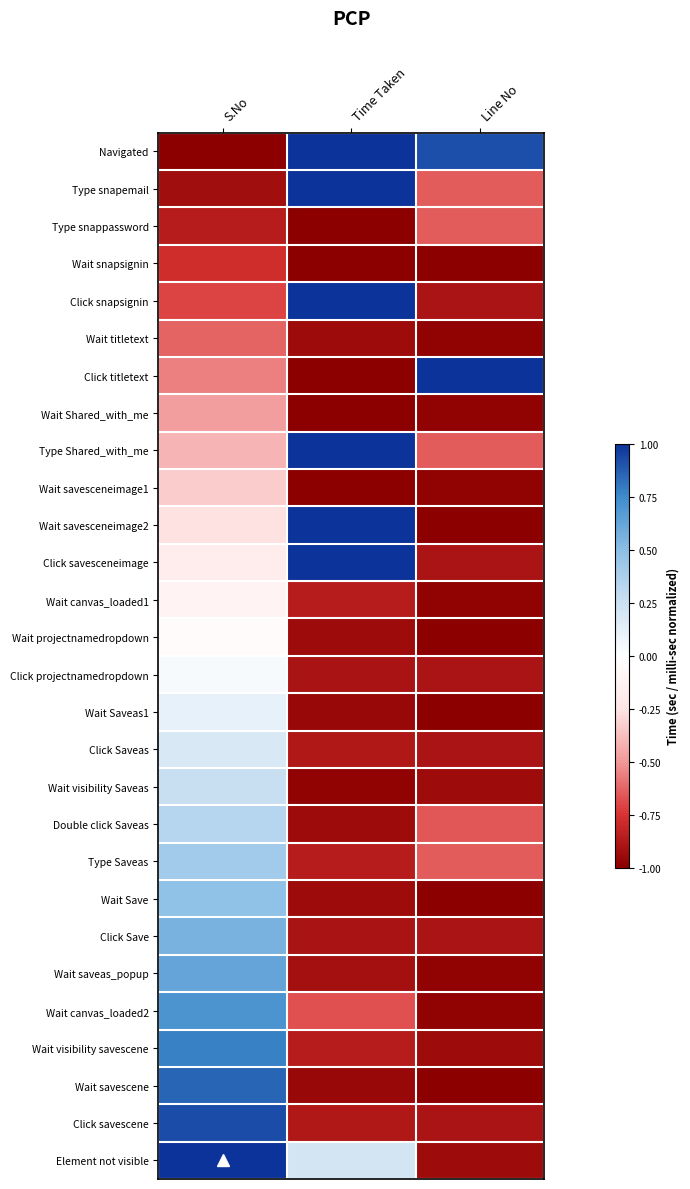

What is the difference between the highest and lowest values at Time Taken?

2.0